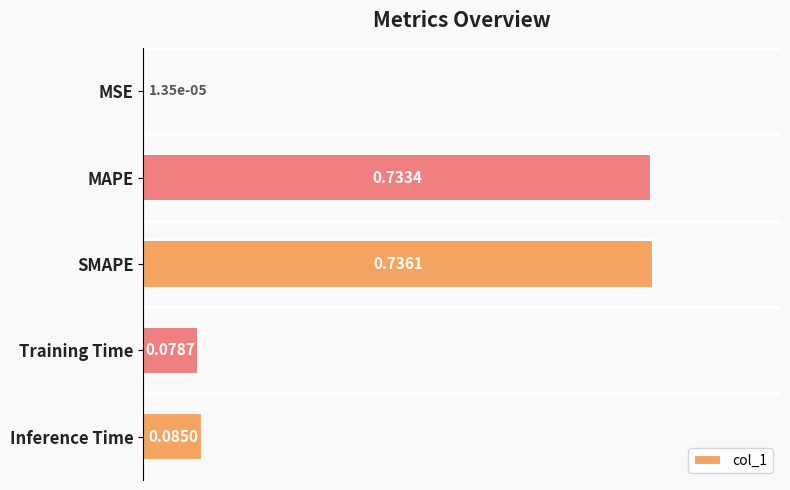

Which has a higher value, Inference Time or SMAPE?

SMAPE